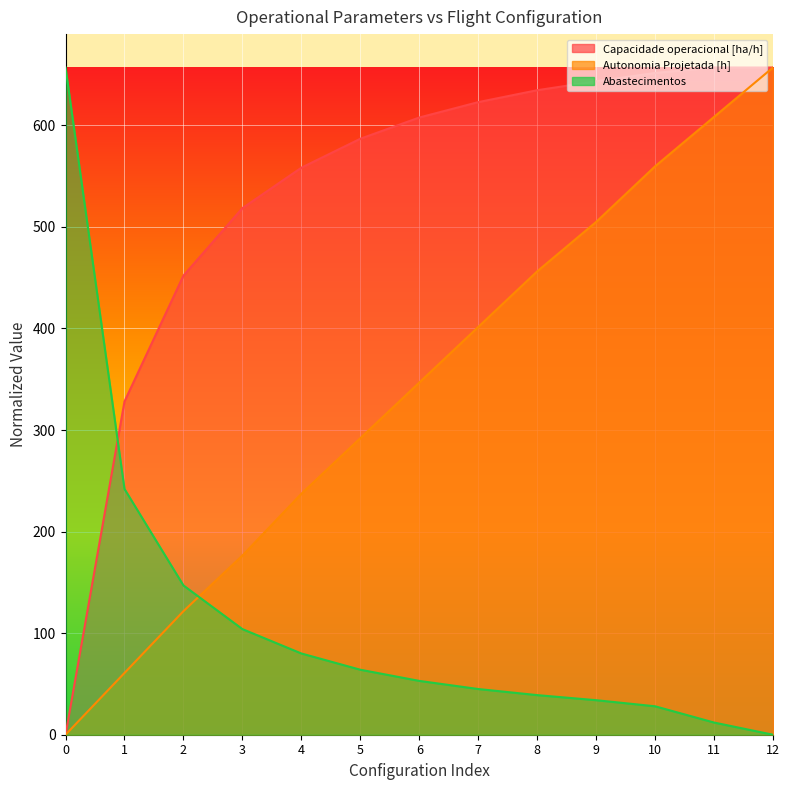

What is the total value across all series at 10?

1239.2